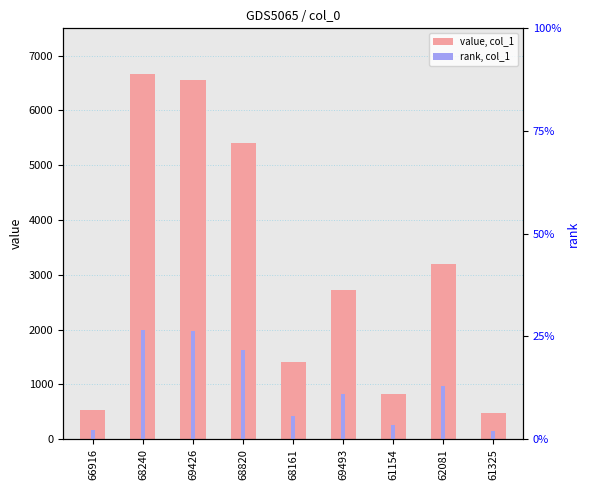

Rank the series by their average value, from lowest to highest.

col_1 rank, col_1 value